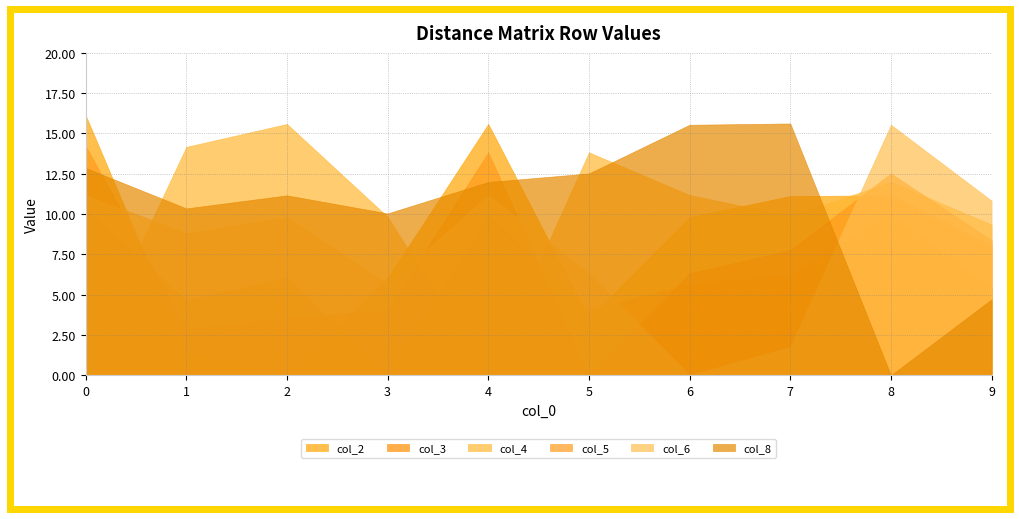

How many distinct data groups are displayed?

6